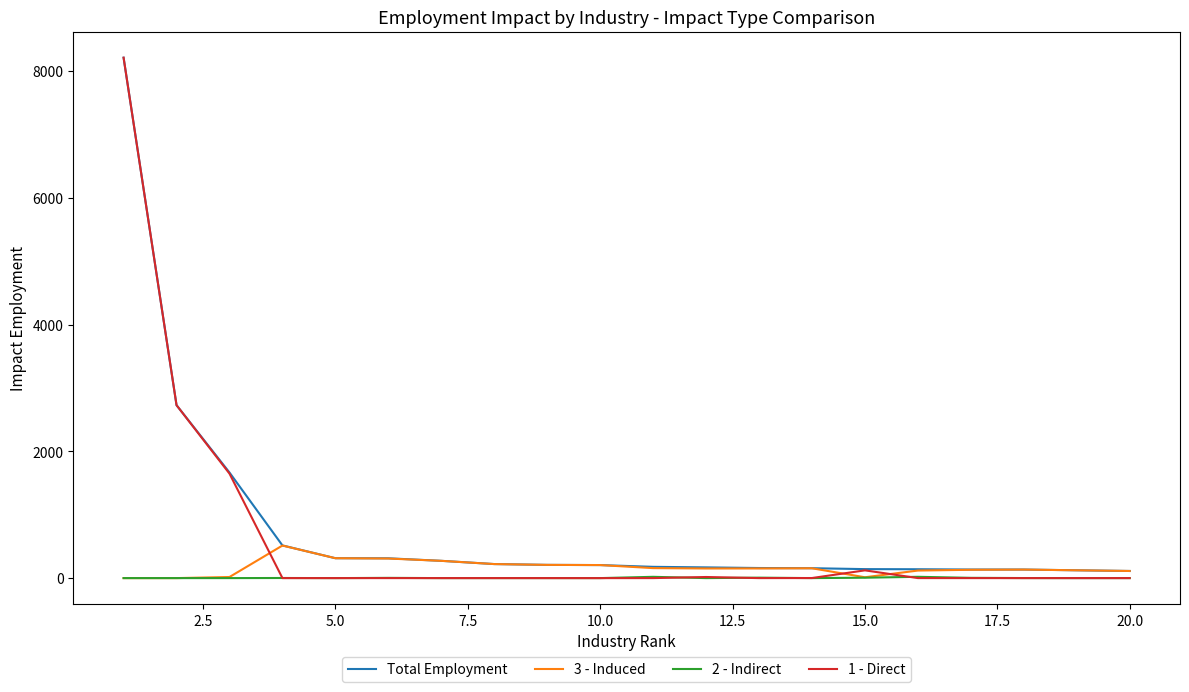

Does the chart display data point markers on the line(s)?

No